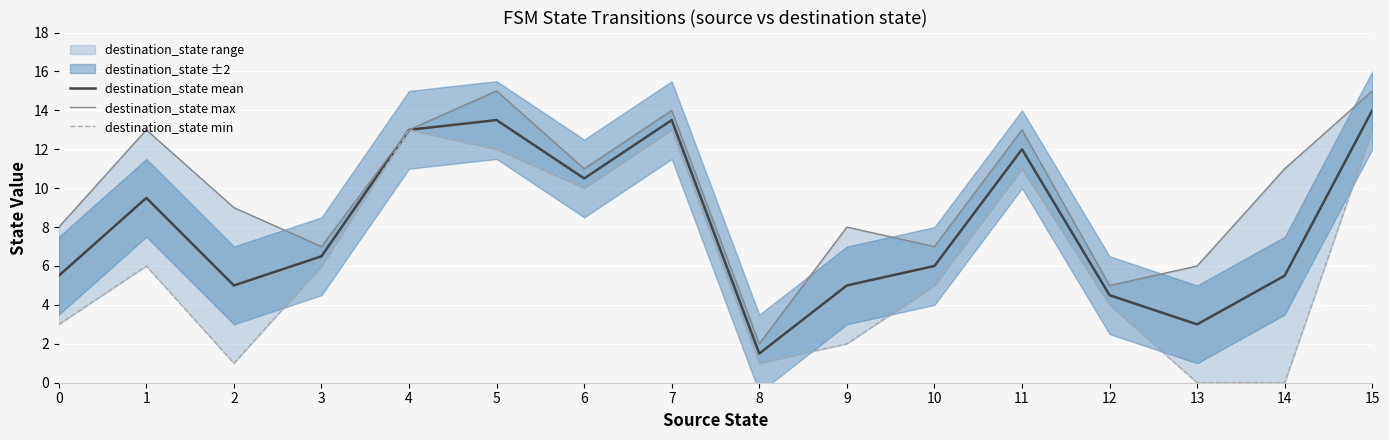

True or false: destination_state max has a value of 2.8 at 14.

False